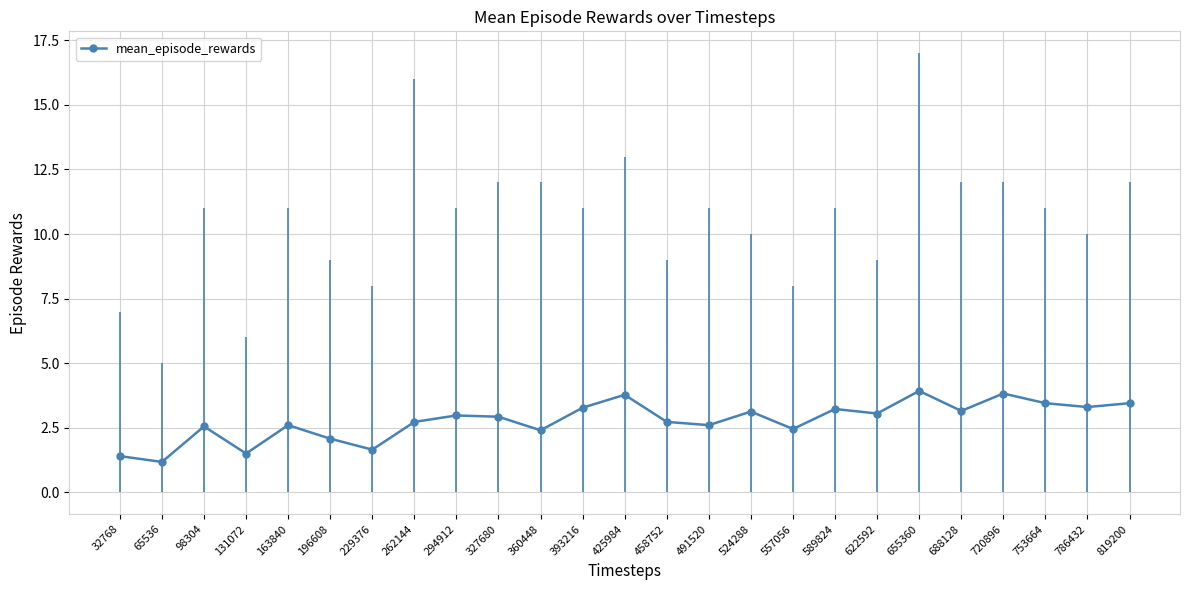

How many distinct data groups are displayed?

1